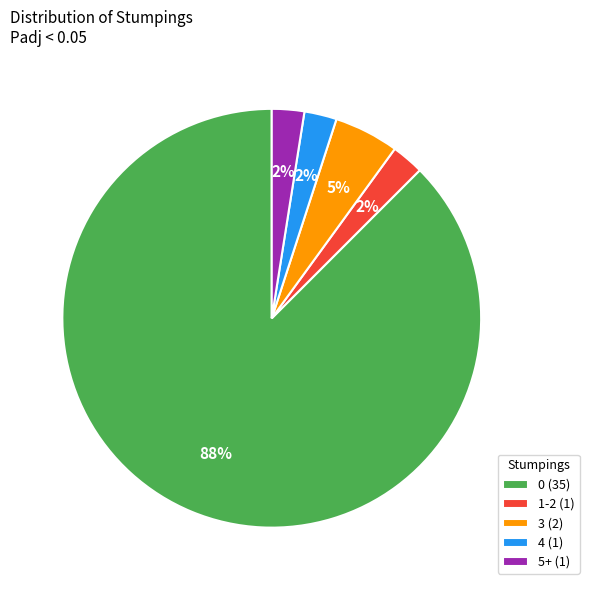

Between 3 (2) and 0 (35), which is larger?

0 (35)